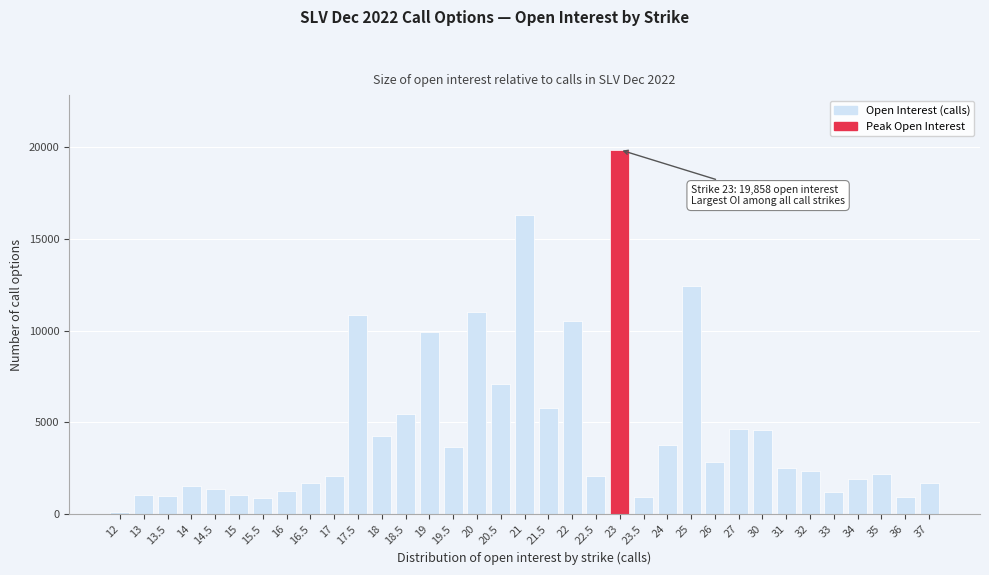

The value at 22 is 16449. True or false?

False